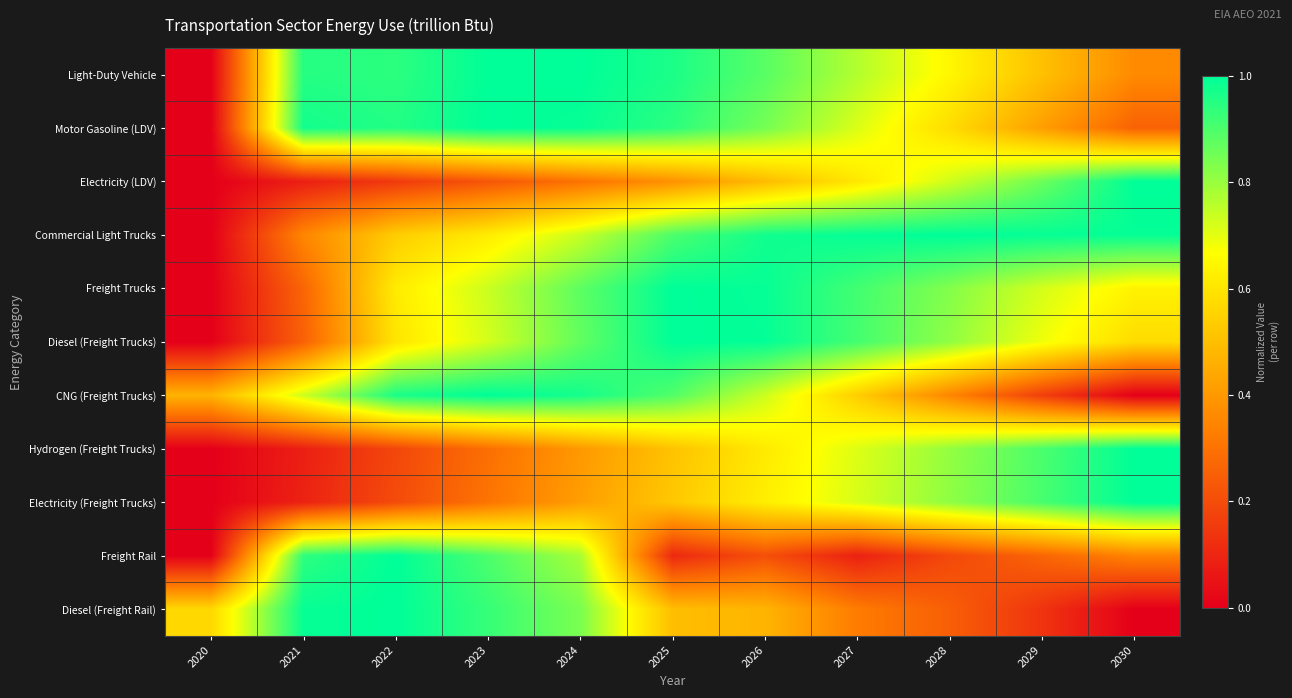

What is the spread (max minus min) of values at 2027?

0.9